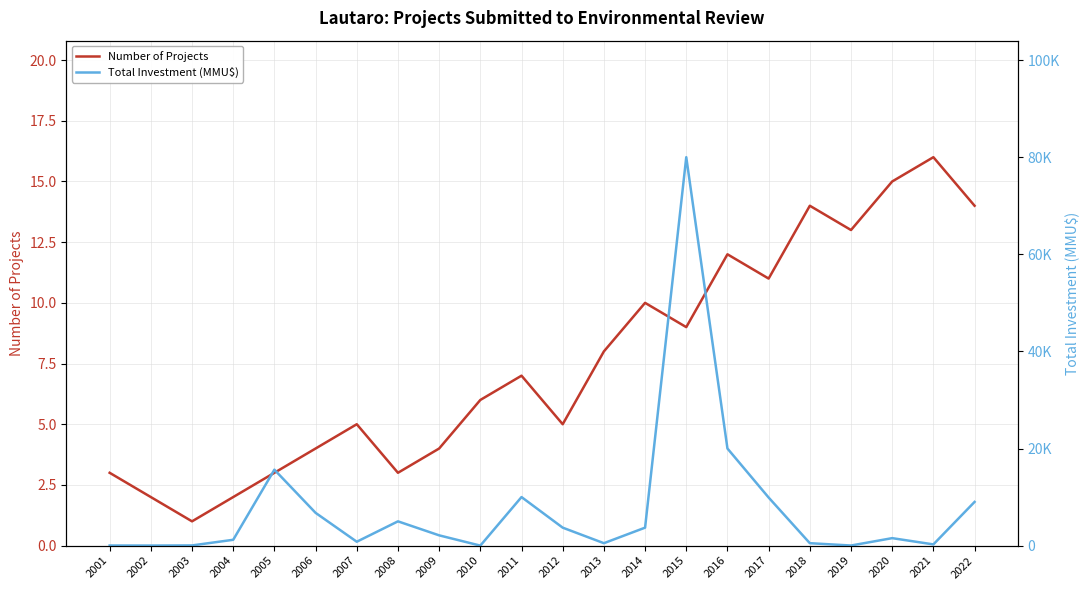

True or false: Number of Projects and Total Investment (MMU$) intersect in this chart.

True